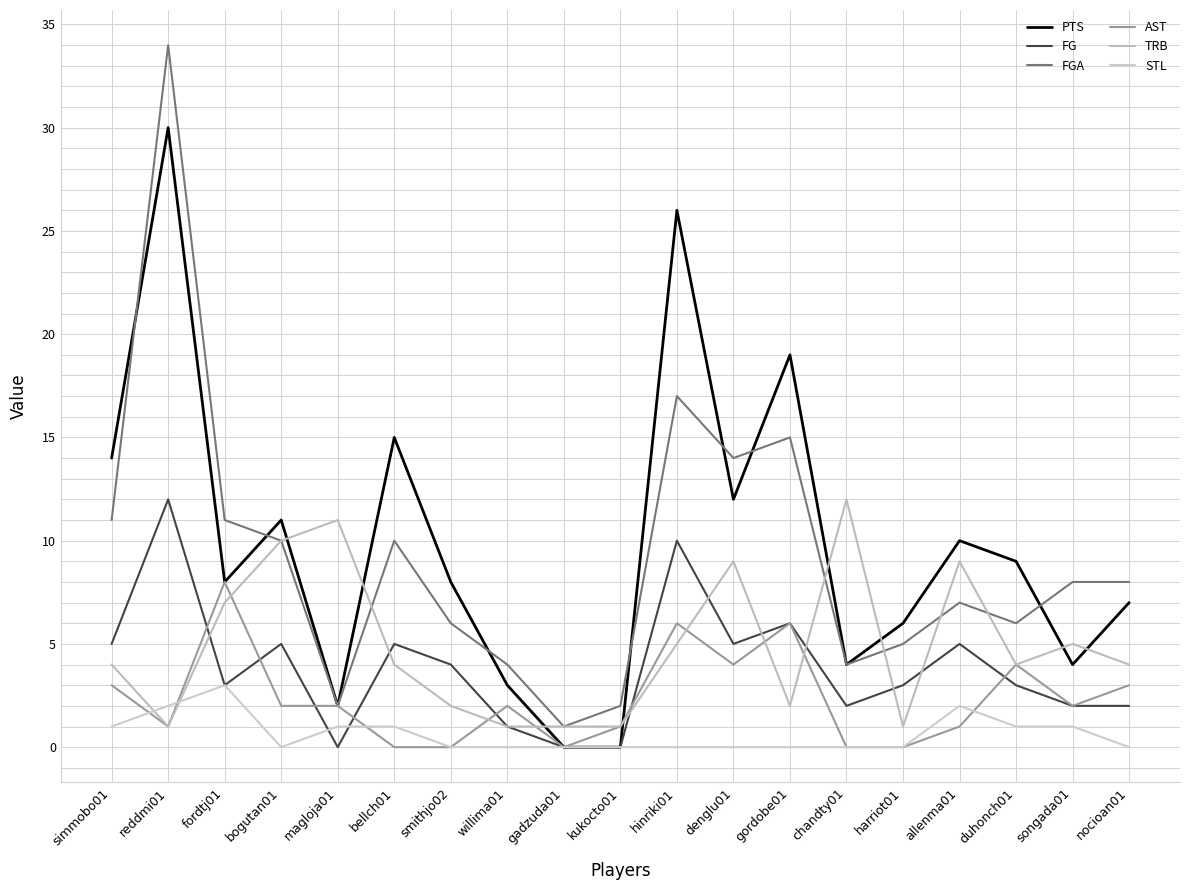

True or false: FGA and FG cross at least once.

False